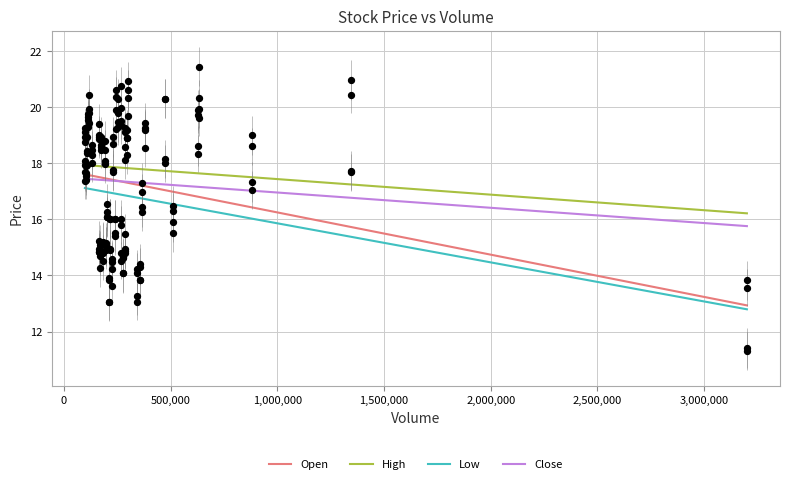

Which series contains the highest Y value?

High